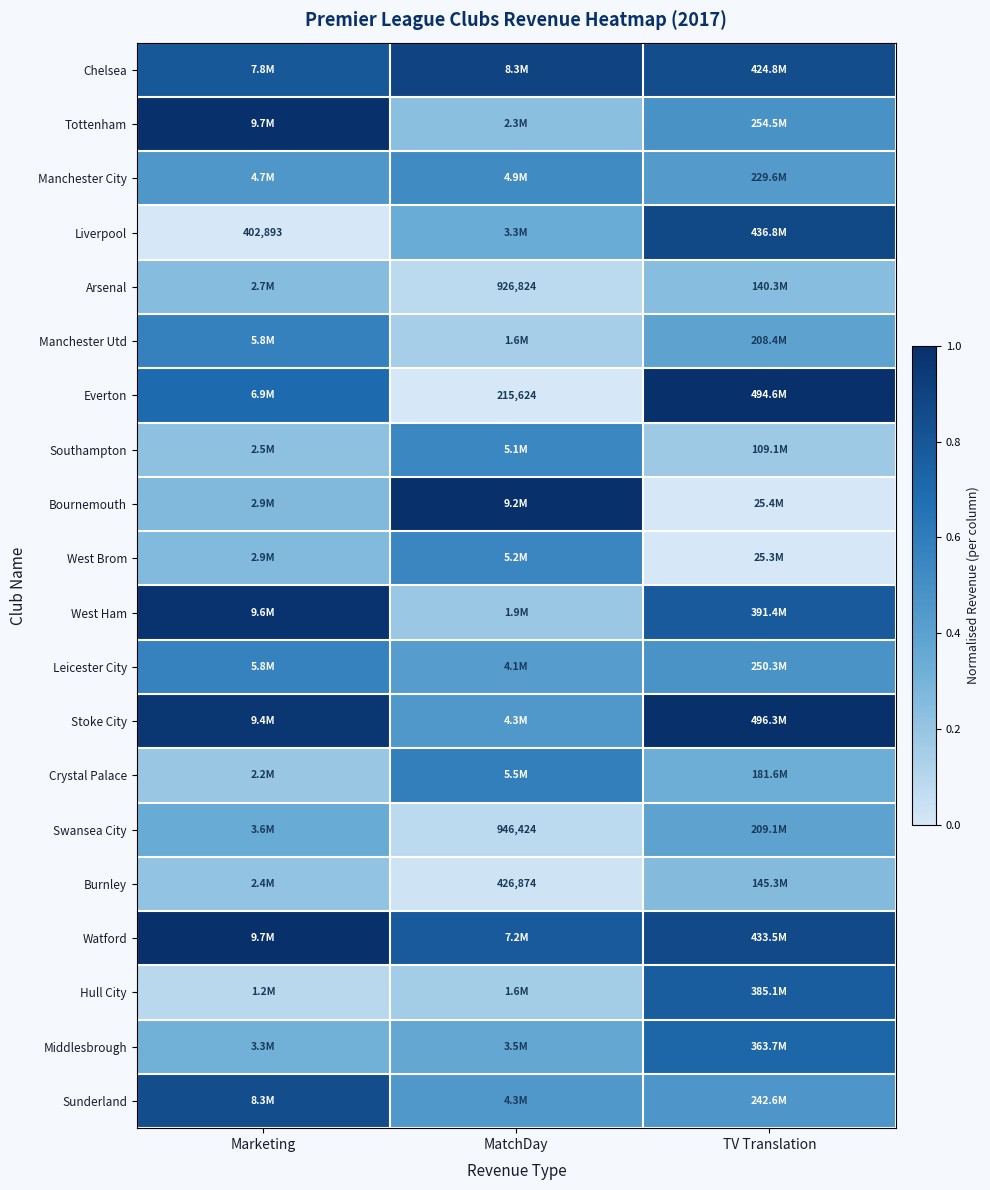

What is the difference between the West Ham values at TV Translation and MatchDay?

0.6